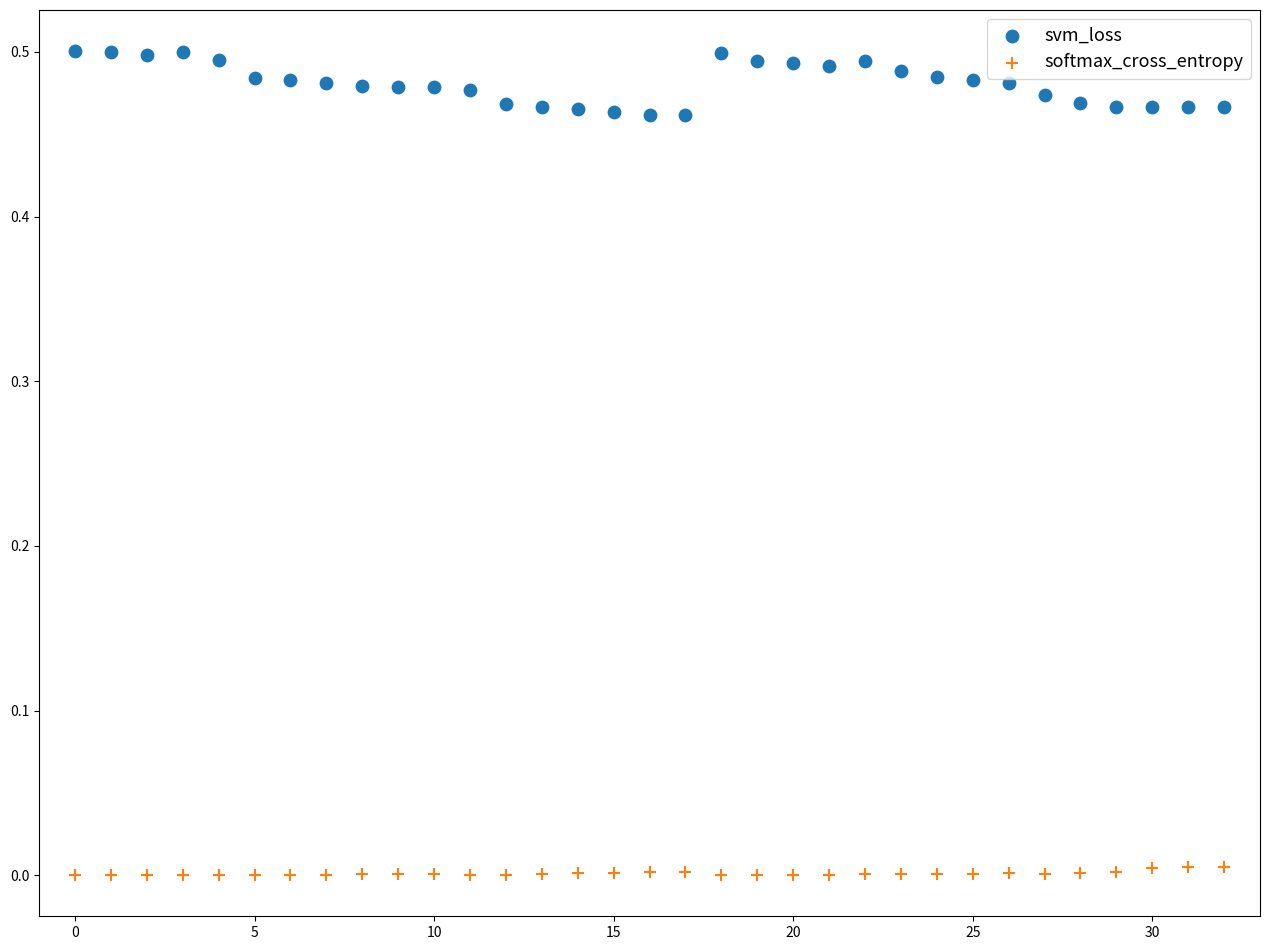

Which series has the widest spread of Y values?

svm_loss